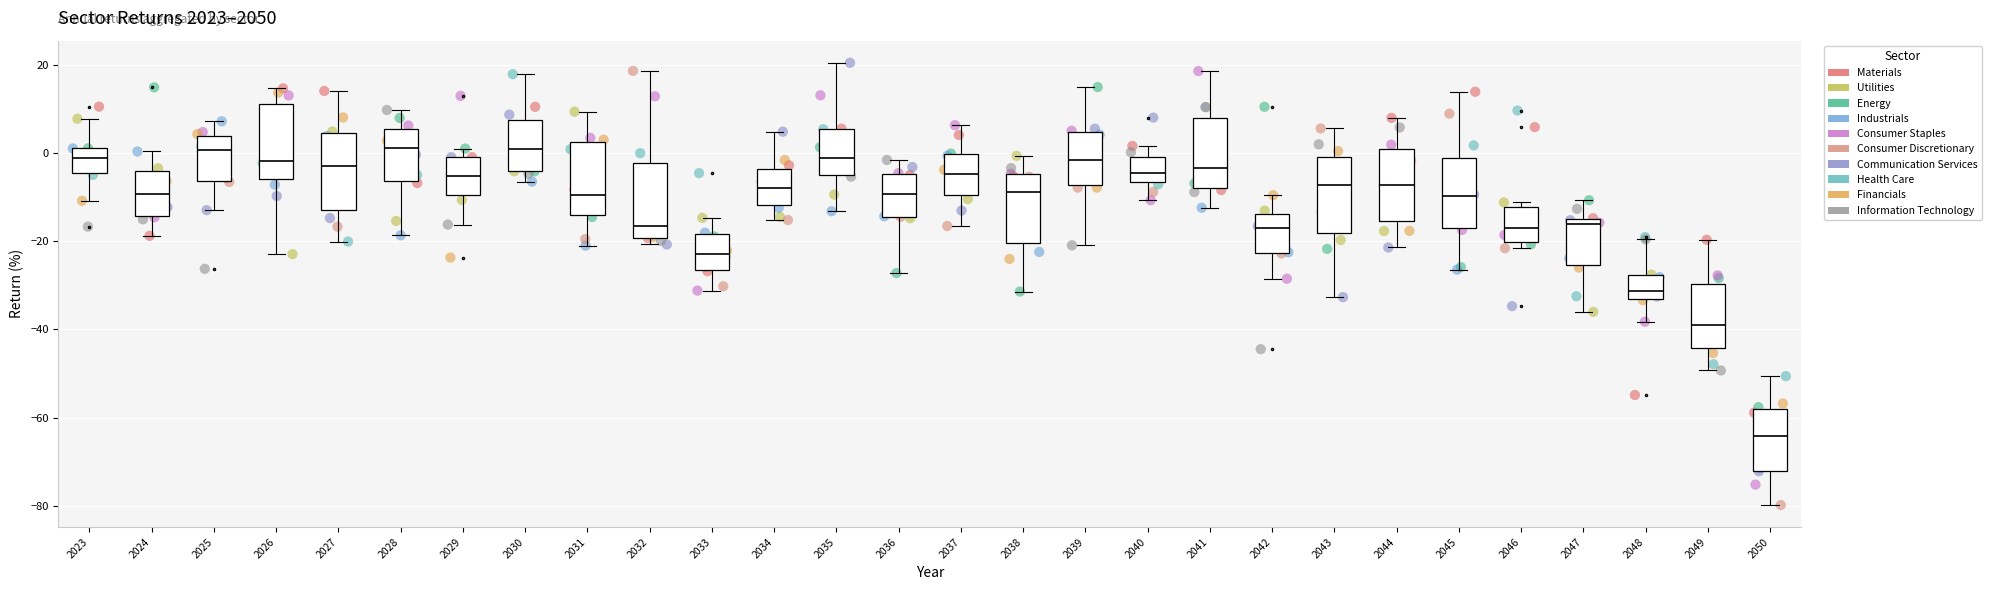

Where is the lower edge of the box at x = 2045 on the y-axis? The values are not printed on the chart, so give them approximately, as read against the axis.

-16